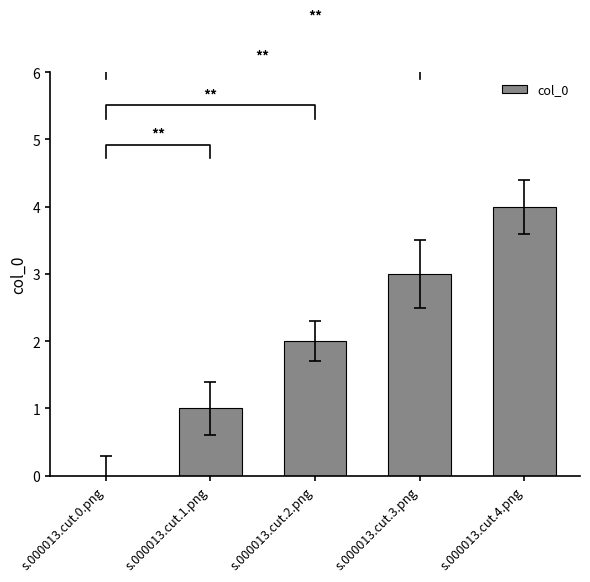

Count the values in the range 1 to 3.

3